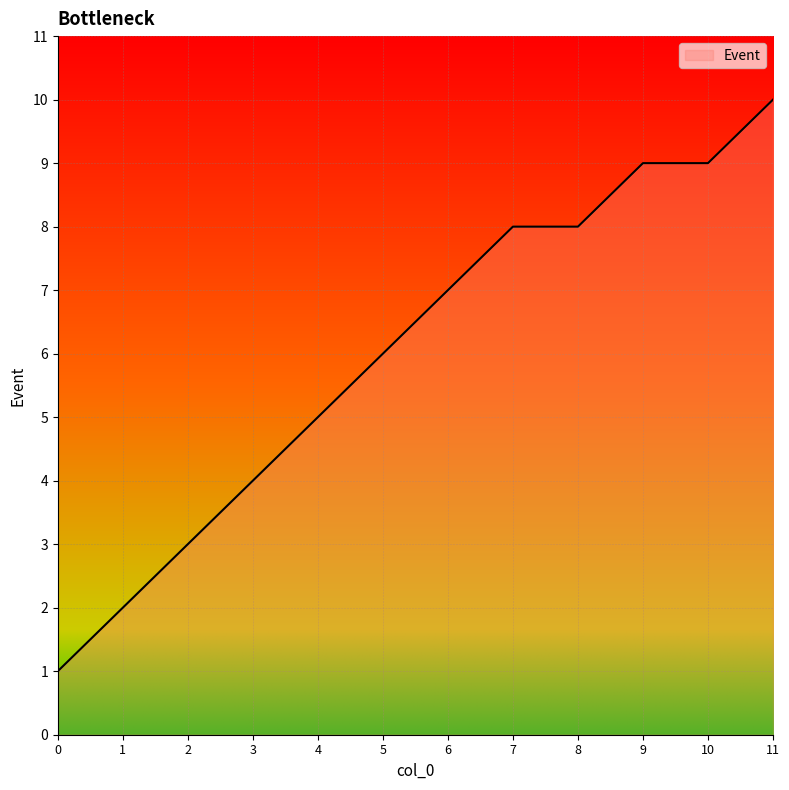

What is the minimum value shown in the chart?

1